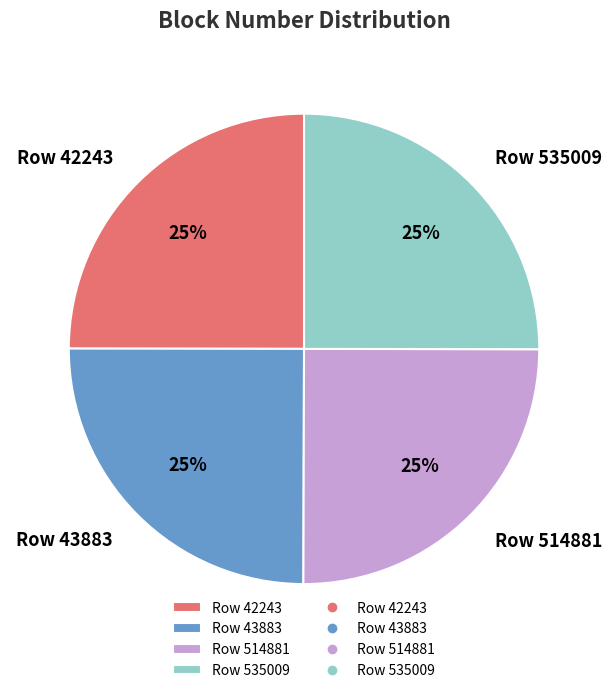

Count the number of slices in the pie.

4